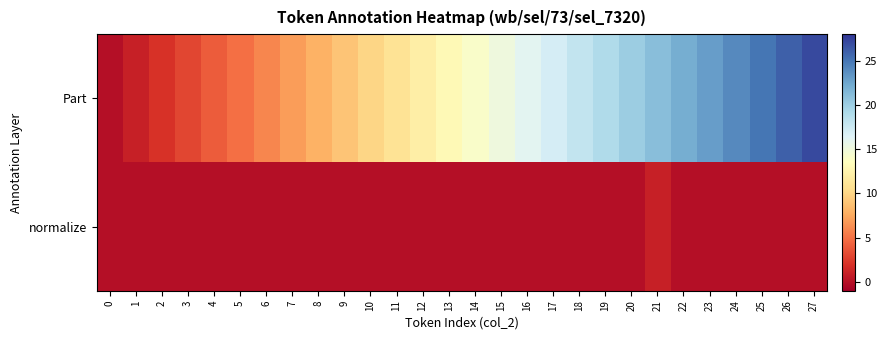

Rank the series at 3 from highest to lowest value.

Part, normalize